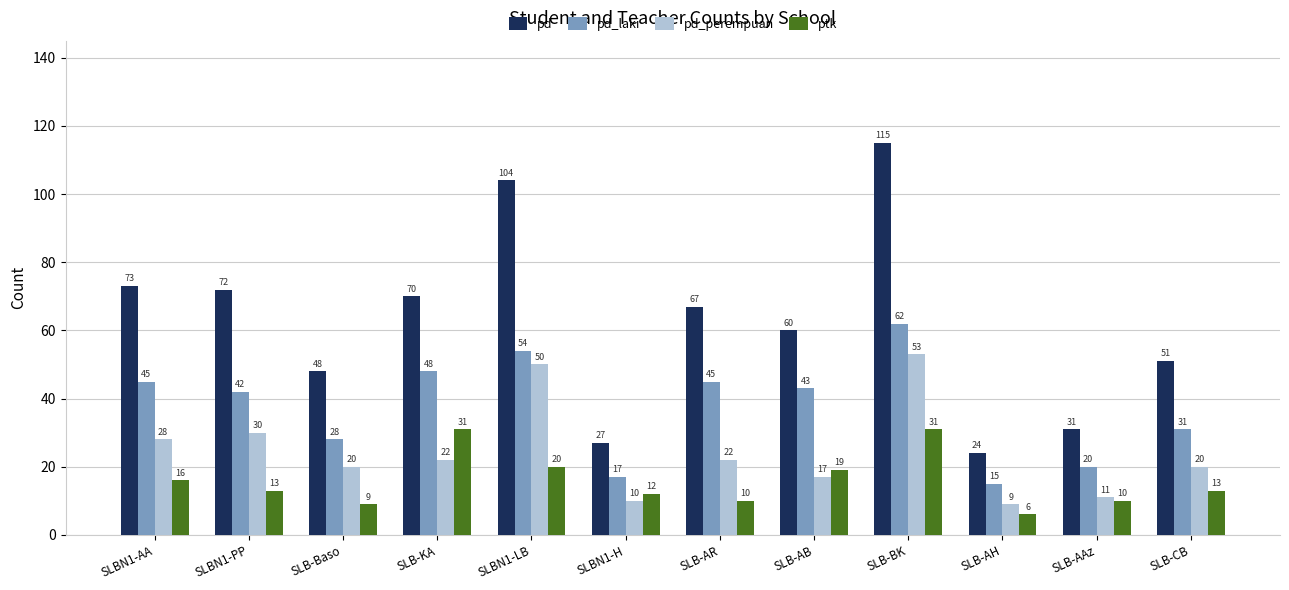

What is the difference between the highest and lowest values at SLB-BK?

84